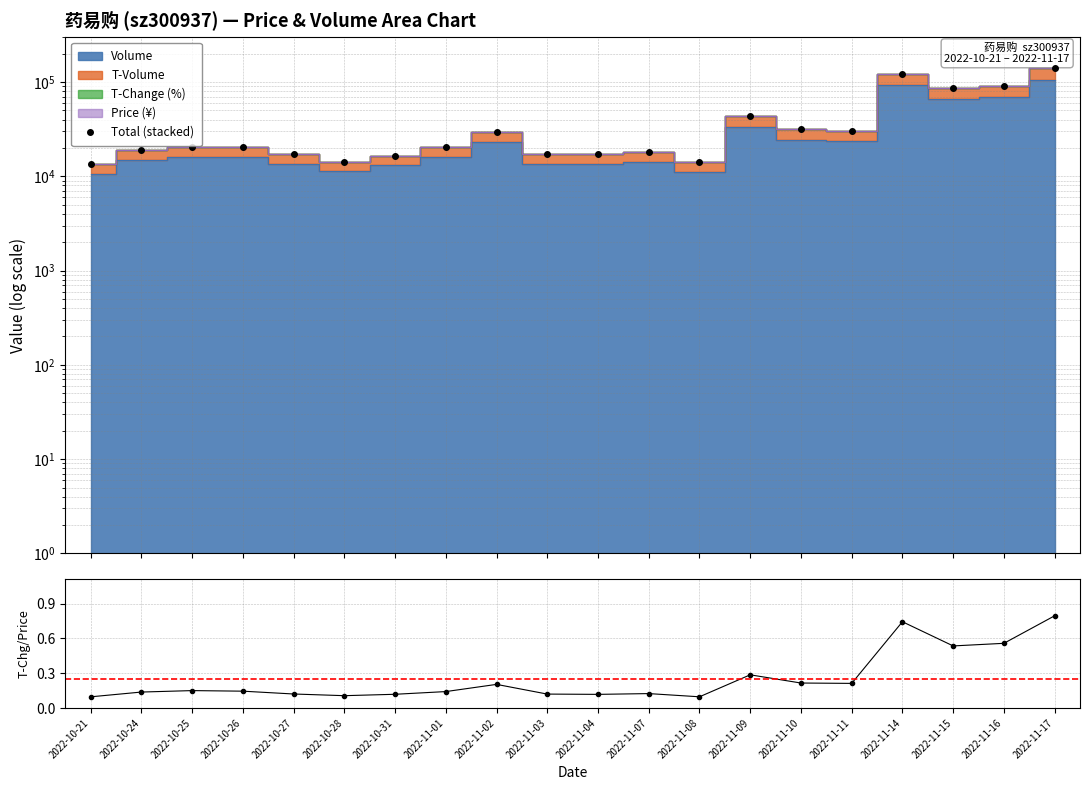

Between 2022-10-27 and 2022-11-04, which series saw the biggest shift?

Total (stacked)